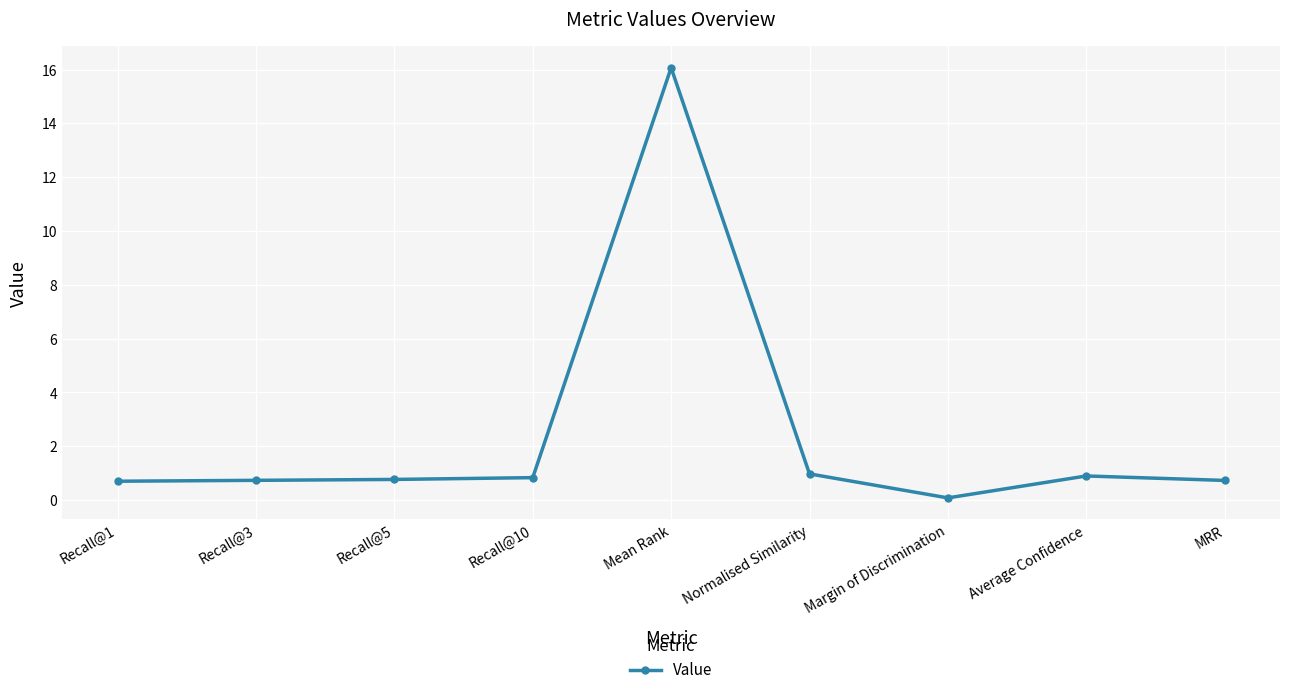

What is the difference between the values at Average Confidence and Recall@1?

0.2